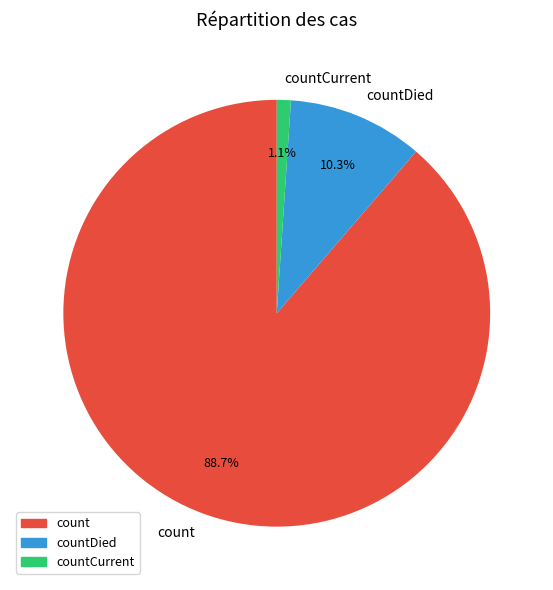

What percentage is NOT represented by countDied?

89.7%